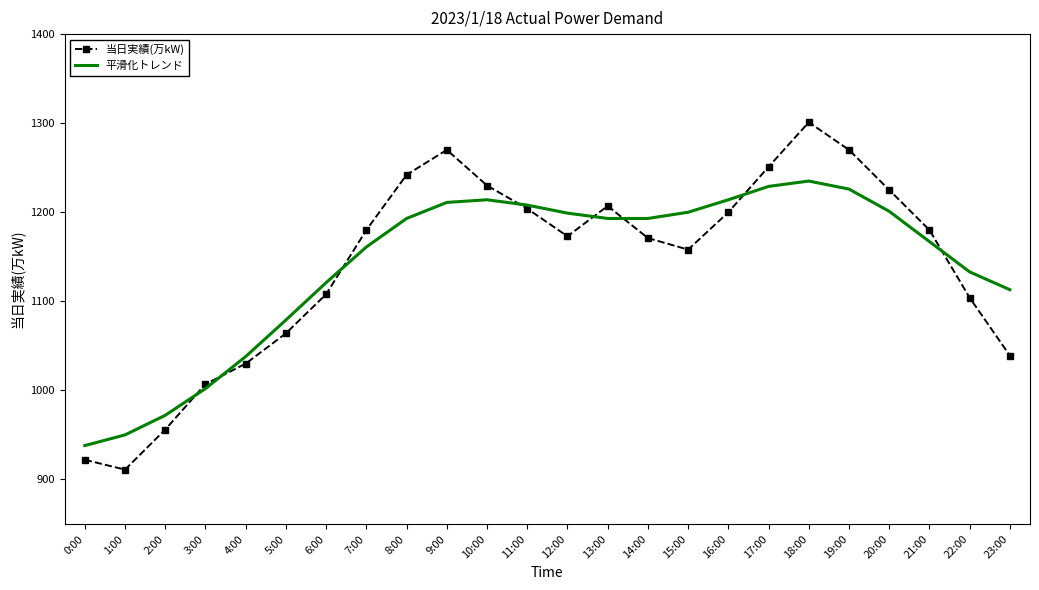

Rank the series by their maximum value, from highest to lowest.

当日実績(万kW), 平滑化トレンド